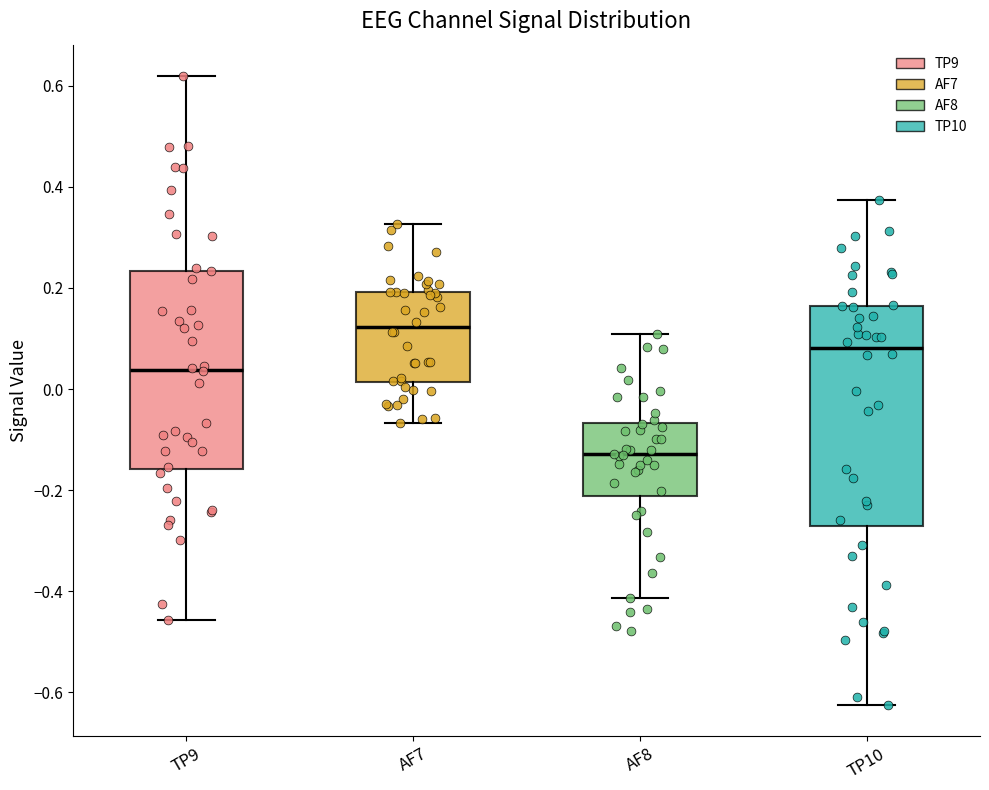

Where does the median line of the box for TP9 sit on the y-axis? The values are not printed on the chart, so give them approximately, as read against the axis.

0.04